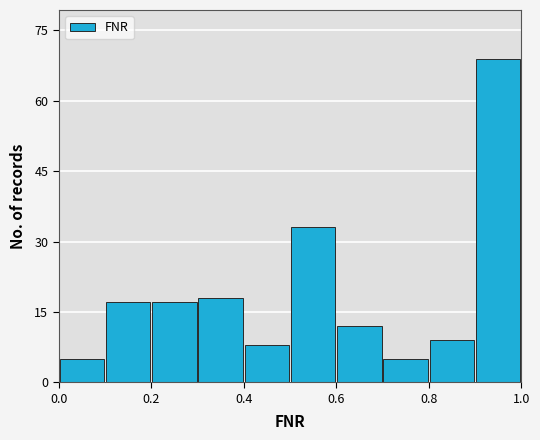

Reading left to right, list every bar in this chart as the range it spans on the x-axis followed by its height. The values are not printed on the chart, so give them approximately, as read against the axis.

0.0 to 0.1: 6
0.1 to 0.2: 18
0.2 to 0.3: 18
0.3 to 0.4: 18
0.4 to 0.5: 8
0.5 to 0.6: 34
0.6 to 0.7: 12
0.7 to 0.8: 6
0.8 to 0.9: 10
0.9 to 1.0: 70